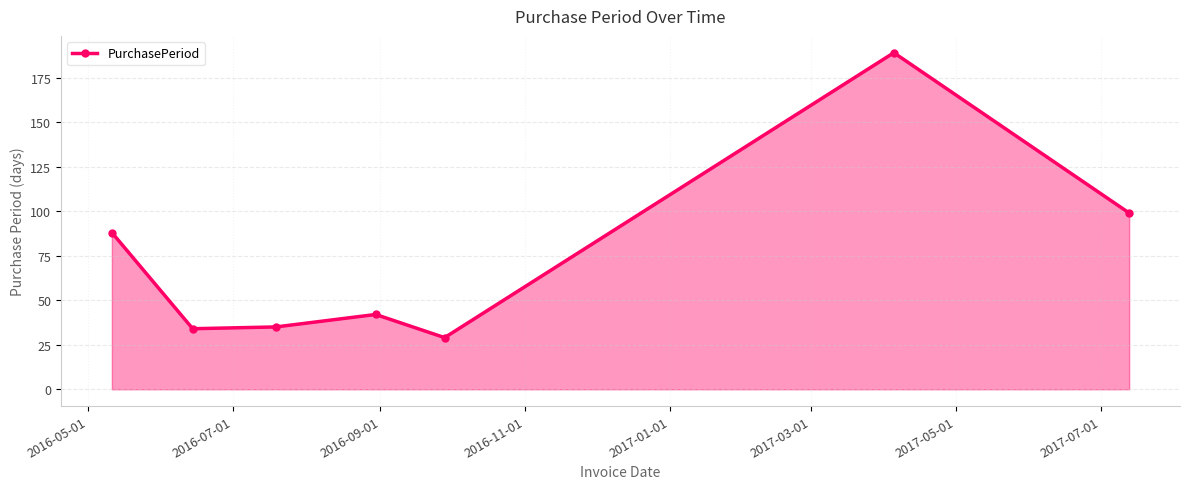

What is the smallest value displayed?

29